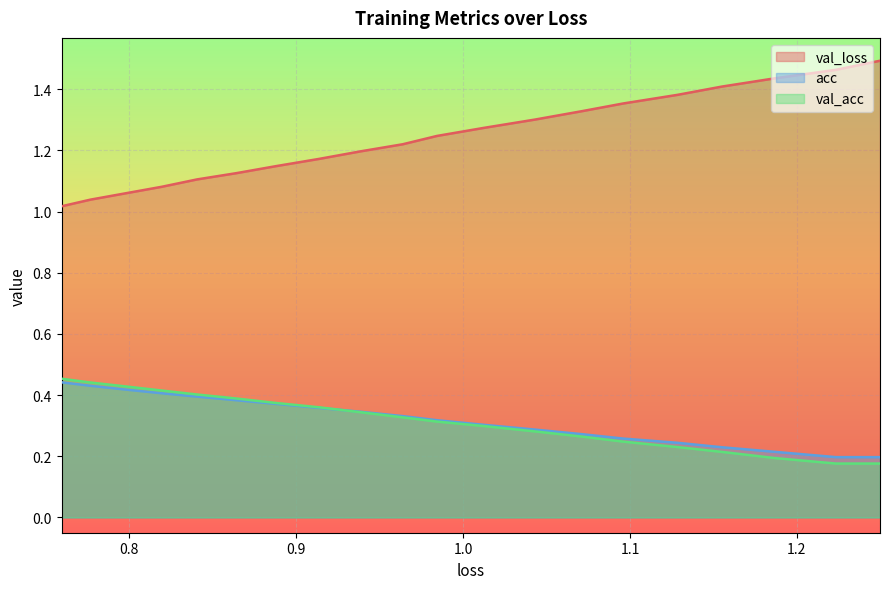

What are all the series names shown in the legend?

val_loss, acc, val_acc